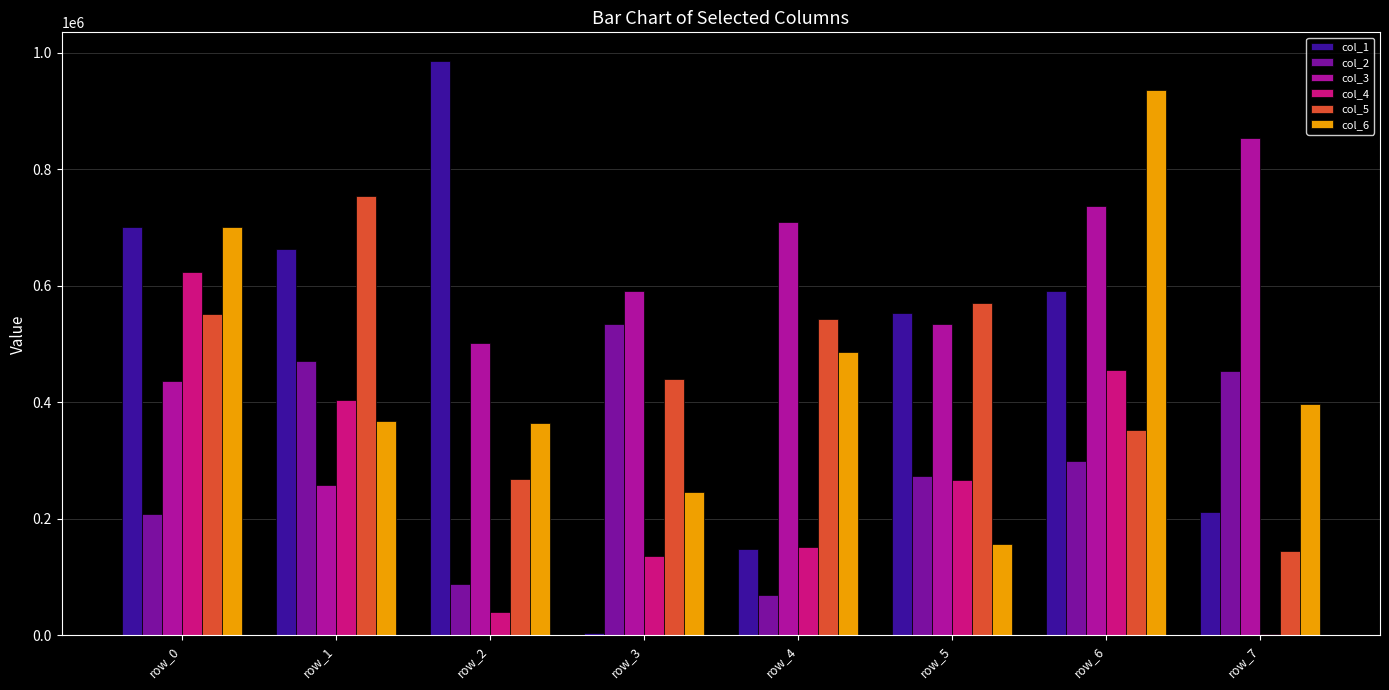

At which category is the sum across all series the highest?

row_6